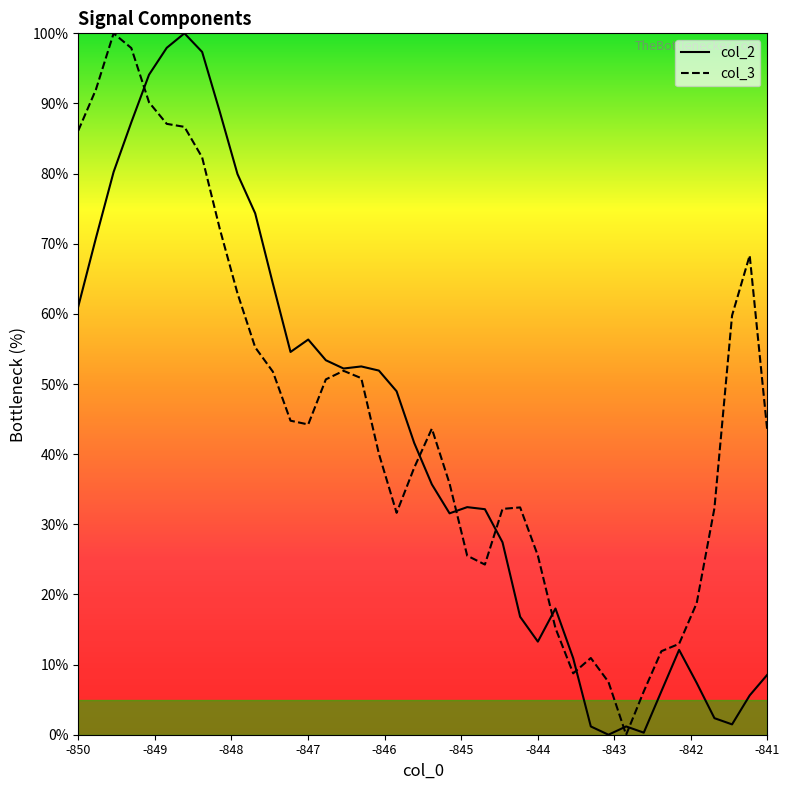

How many lines are shown in the chart?

2